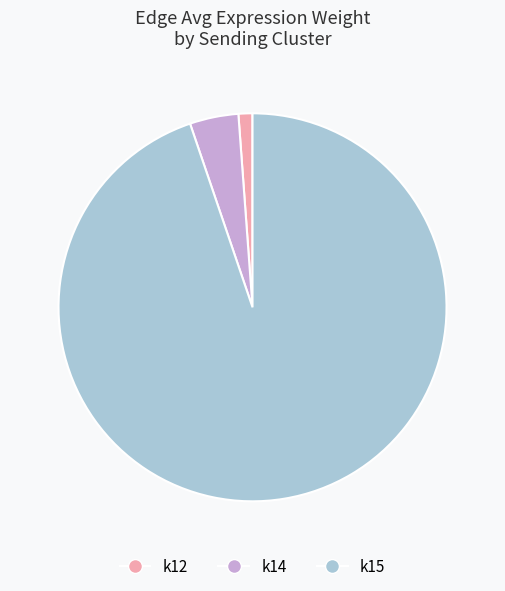

What is the ratio of the value at k15 to the value at k12?

81.4